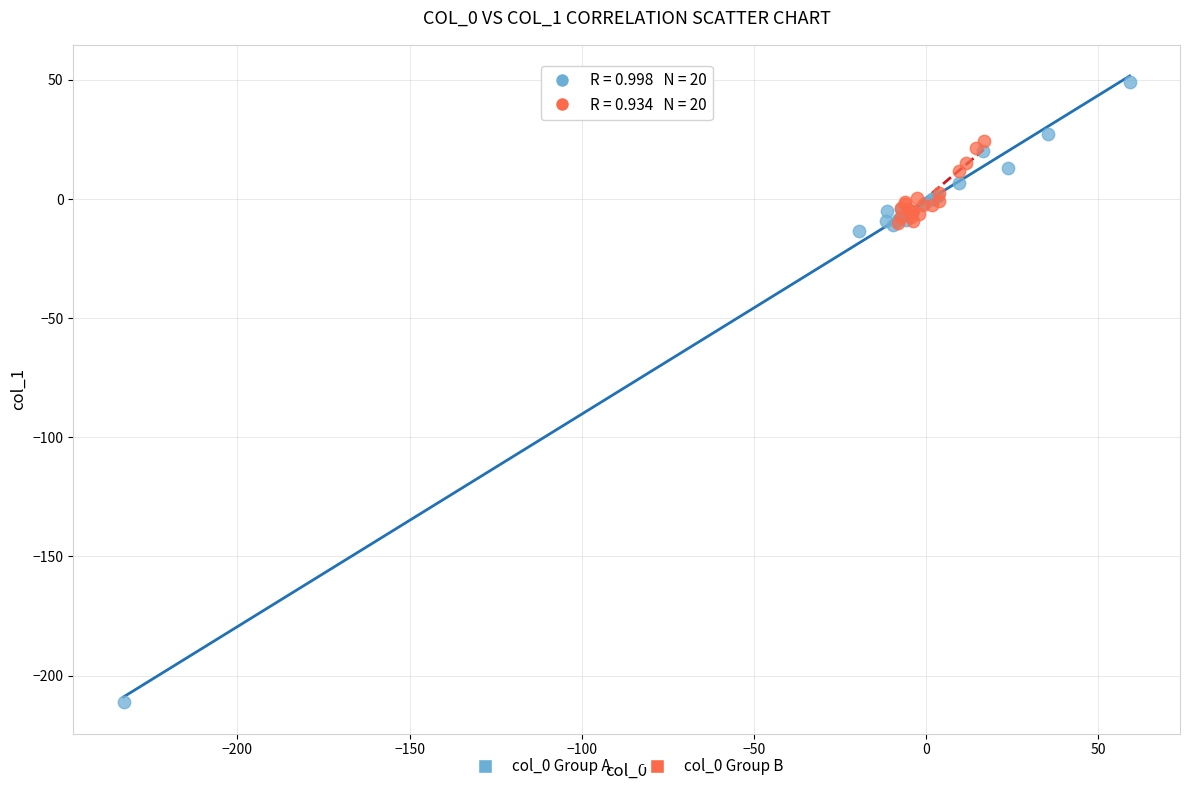

What are all the series names shown in the legend?

col_0 Group A, col_0 Group B